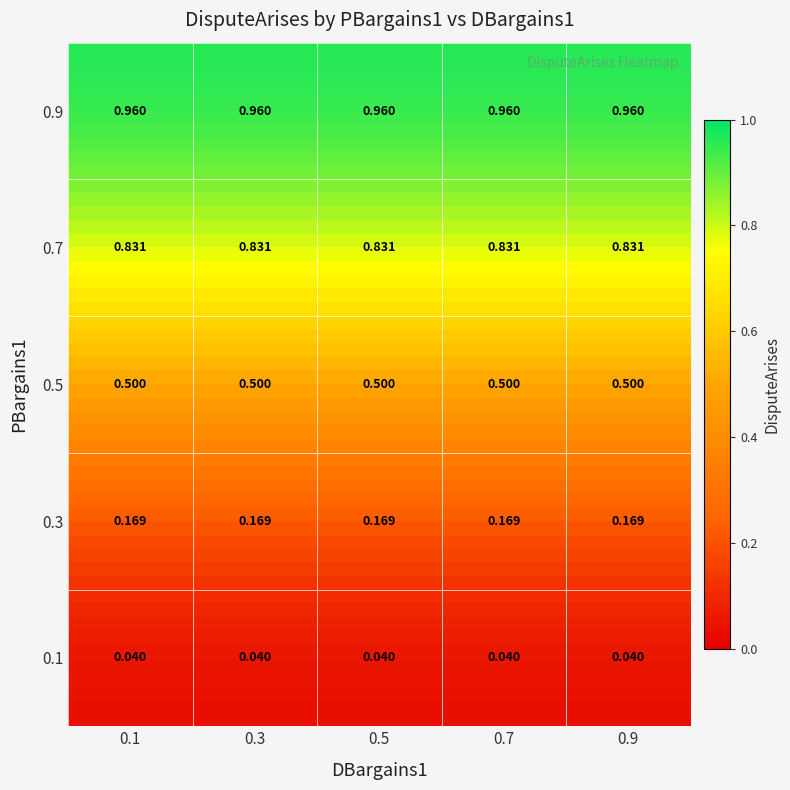

The 0.5 series shows 0.7 at 0.1. True or false?

False